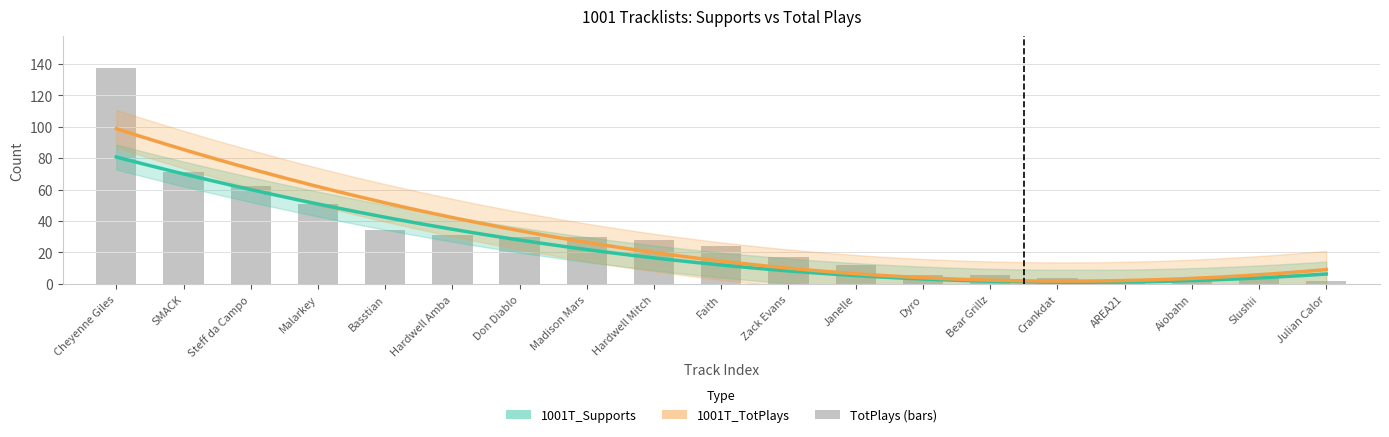

What is the smallest value displayed?

2